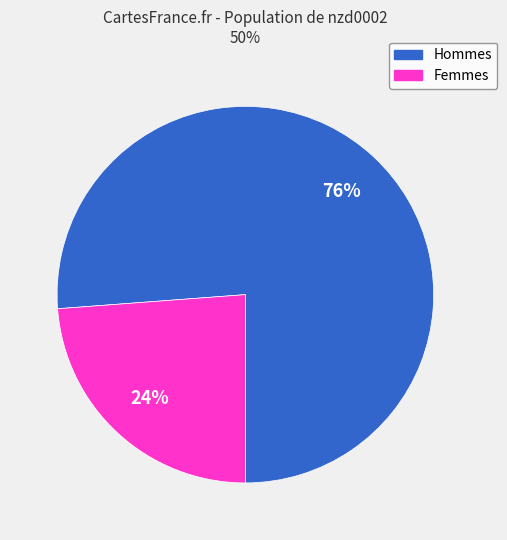

Count the number of slices in the pie.

2